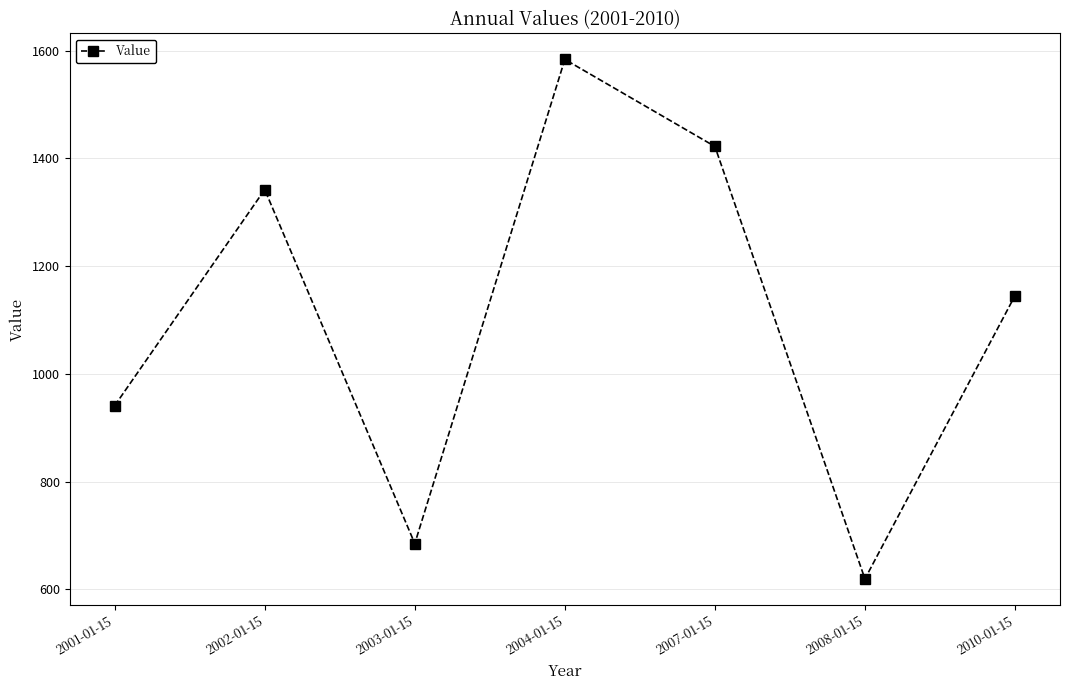

What is the sum of all values?

7739.4